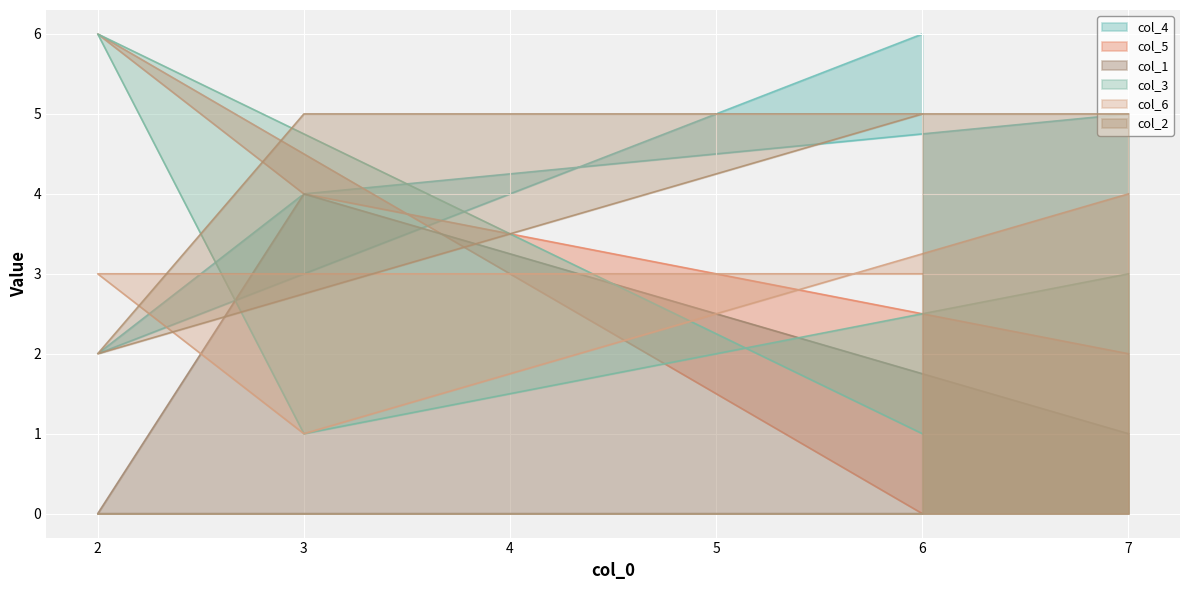

True or false: col_2 has more than 2 points higher than both neighbors.

False